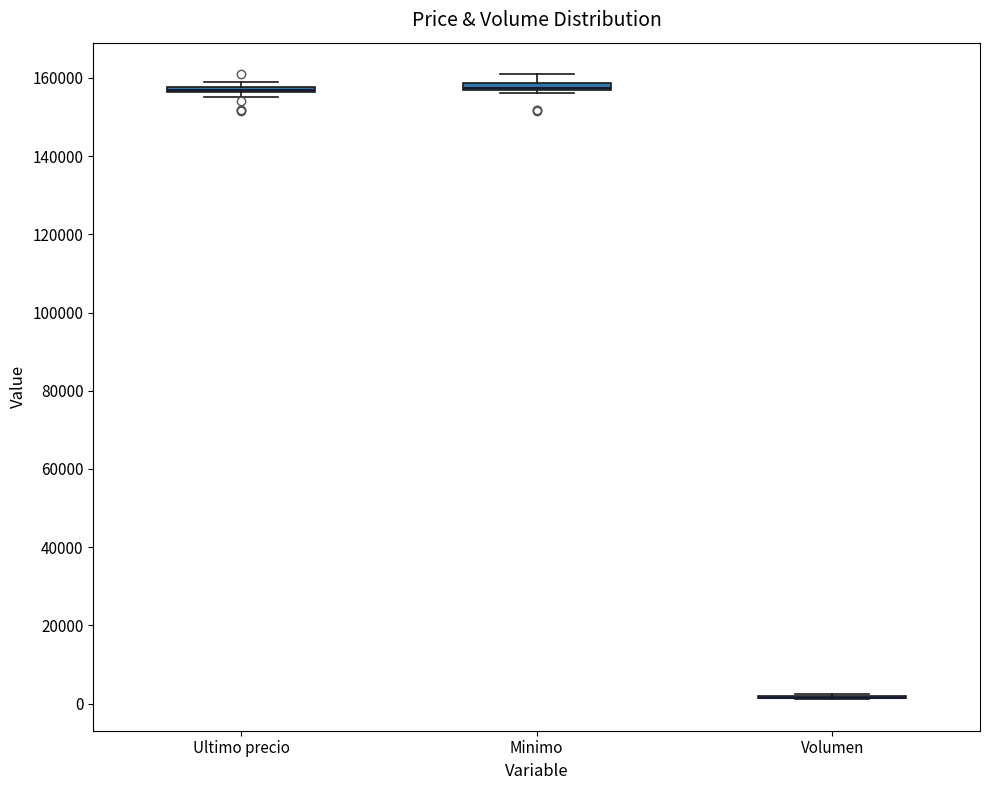

Where is the upper edge of the box for Ultimo precio on the y-axis? The values are not printed on the chart, so give them approximately, as read against the axis.

158000